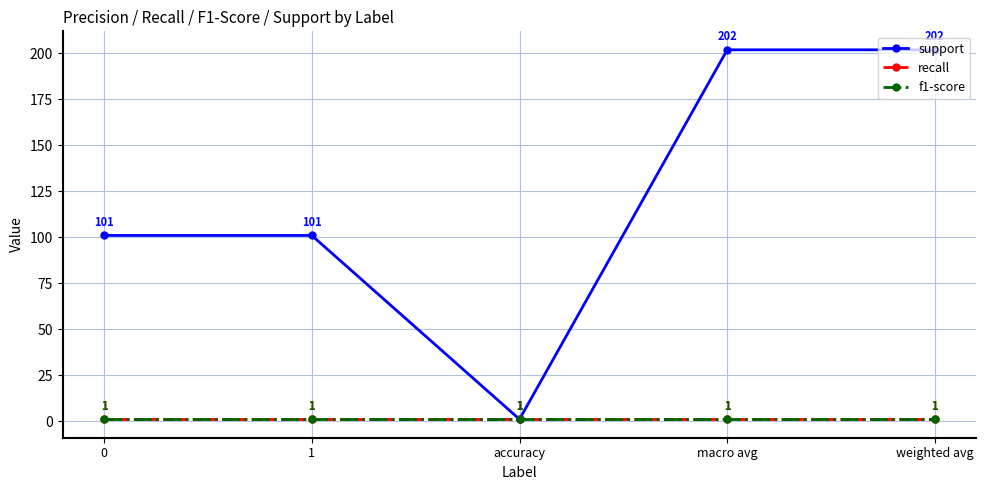

At 0, list the series in order from smallest to largest.

recall, f1-score, support